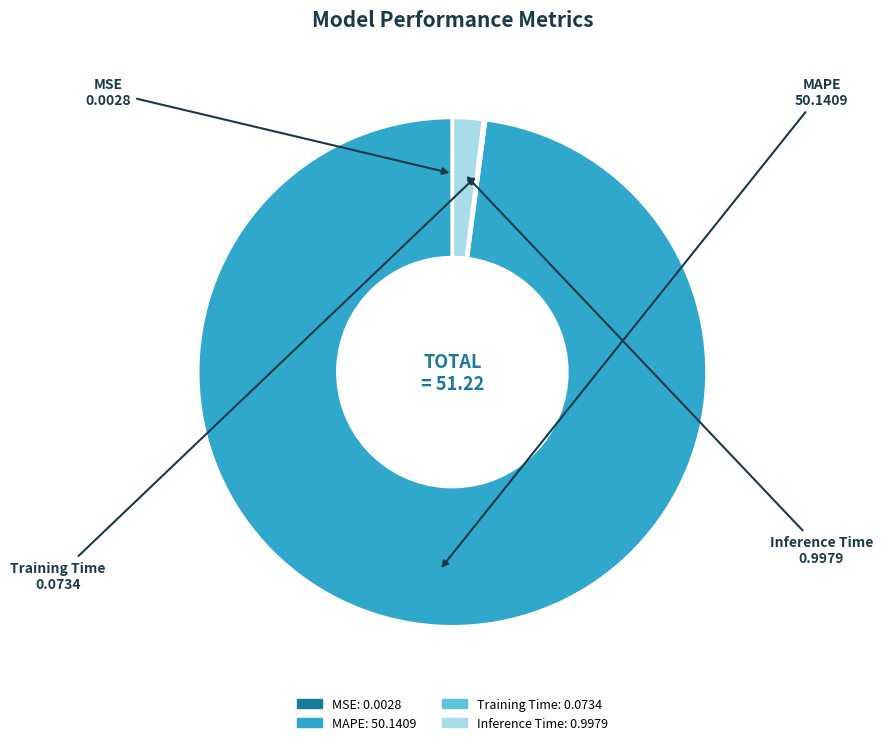

Which category has the biggest portion of the pie?

MAPE